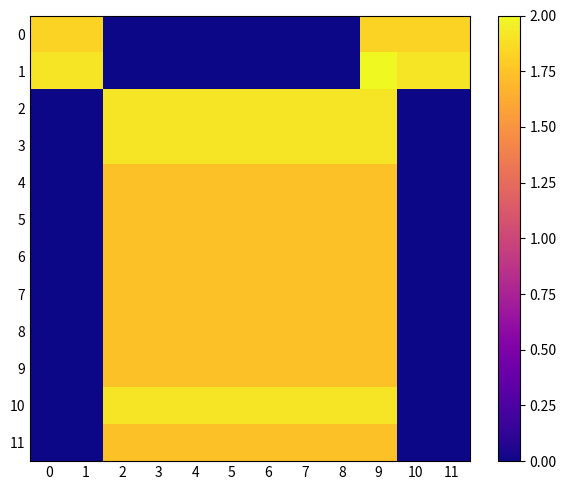

Reading left to right, what are all the values shown in this chart?

0: 0=1.8	1=1.8	2=0.0	3=0.0	4=0.0	5=0.0	6=0.0	7=0.0	8=0.0	9=1.8	10=1.8	11=1.8
1: 0=1.9	1=1.9	2=0.0	3=0.0	4=0.0	5=0.0	6=0.0	7=0.0	8=0.0	9=2.0	10=1.9	11=1.9
2: 0=0.0	1=0.0	2=1.9	3=1.9	4=1.9	5=1.9	6=1.9	7=1.9	8=1.9	9=1.9	10=0.0	11=0.0
3: 0=0.0	1=0.0	2=1.9	3=1.9	4=1.9	5=1.9	6=1.9	7=1.9	8=1.9	9=1.9	10=0.0	11=0.0
4: 0=0.0	1=0.0	2=1.7	3=1.7	4=1.7	5=1.7	6=1.7	7=1.7	8=1.7	9=1.7	10=0.0	11=0.0
5: 0=0.0	1=0.0	2=1.7	3=1.7	4=1.7	5=1.7	6=1.7	7=1.7	8=1.7	9=1.7	10=0.0	11=0.0
6: 0=0.0	1=0.0	2=1.7	3=1.7	4=1.7	5=1.7	6=1.7	7=1.7	8=1.7	9=1.7	10=0.0	11=0.0
7: 0=0.0	1=0.0	2=1.7	3=1.7	4=1.7	5=1.7	6=1.7	7=1.7	8=1.7	9=1.7	10=0.0	11=0.0
8: 0=0.0	1=0.0	2=1.7	3=1.7	4=1.7	5=1.7	6=1.7	7=1.7	8=1.7	9=1.7	10=0.0	11=0.0
9: 0=0.0	1=0.0	2=1.7	3=1.7	4=1.7	5=1.7	6=1.7	7=1.7	8=1.7	9=1.7	10=0.0	11=0.0
10: 0=0.0	1=0.0	2=1.9	3=1.9	4=1.9	5=1.9	6=1.9	7=1.9	8=1.9	9=1.9	10=0.0	11=0.0
11: 0=0.0	1=0.0	2=1.7	3=1.7	4=1.7	5=1.7	6=1.7	7=1.7	8=1.7	9=1.7	10=0.0	11=0.0